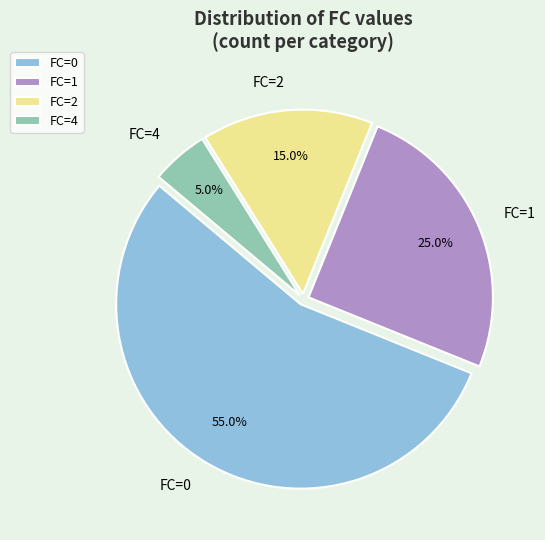

Between FC=2 and FC=1, which is larger?

FC=1